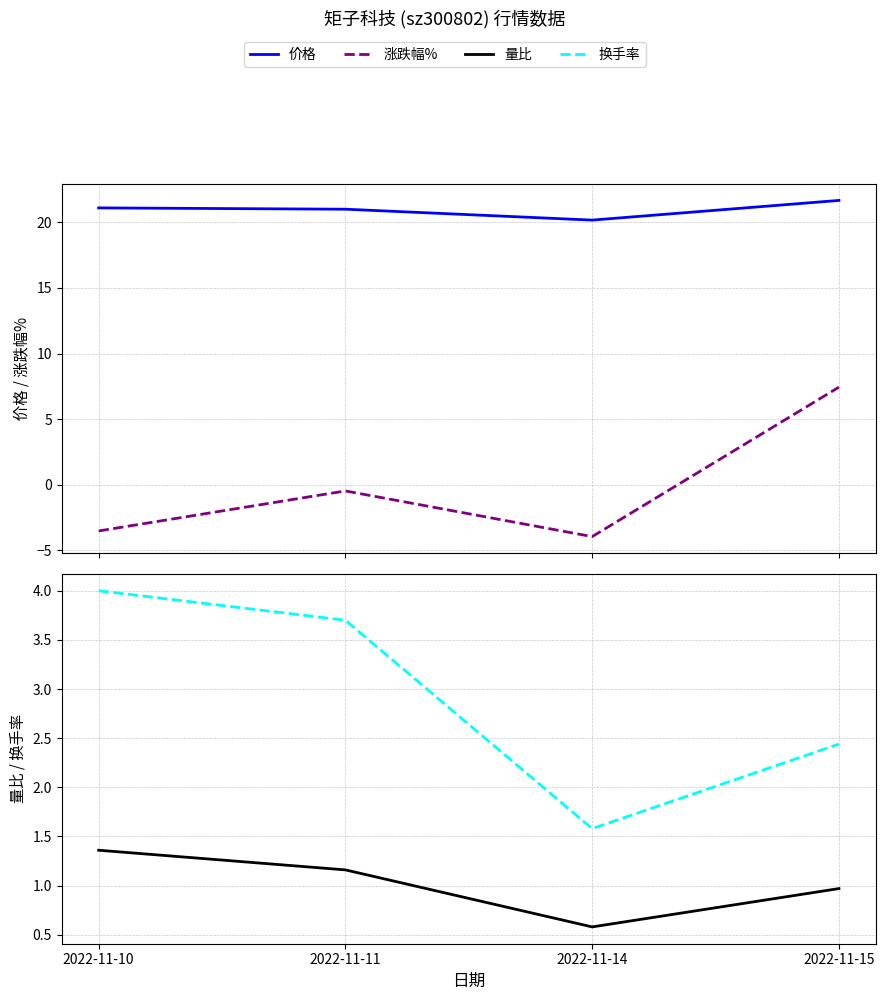

At which label does 量比 reach its minimum?

2022-11-14